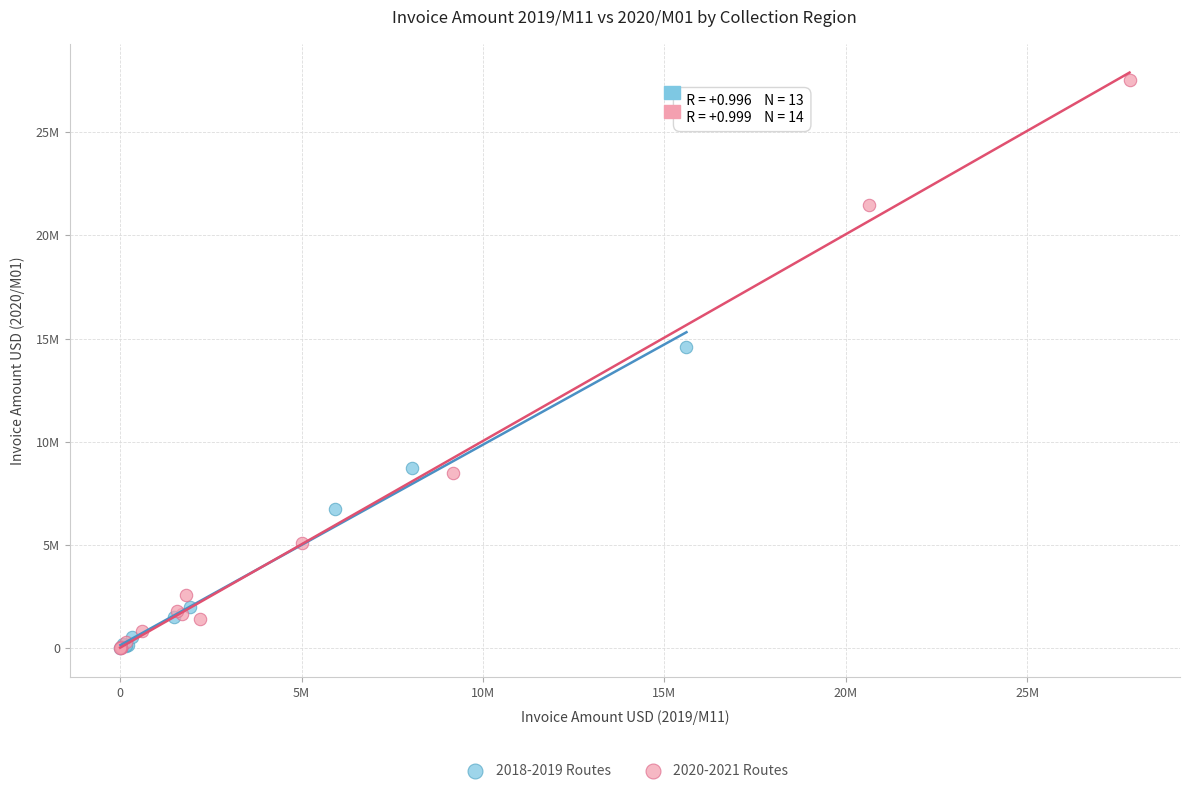

Which series has the widest spread of Y values?

2020-2021 Routes